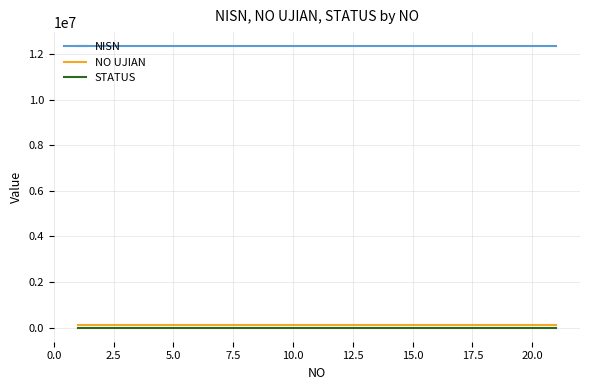

What is the minimum value for STATUS?

1